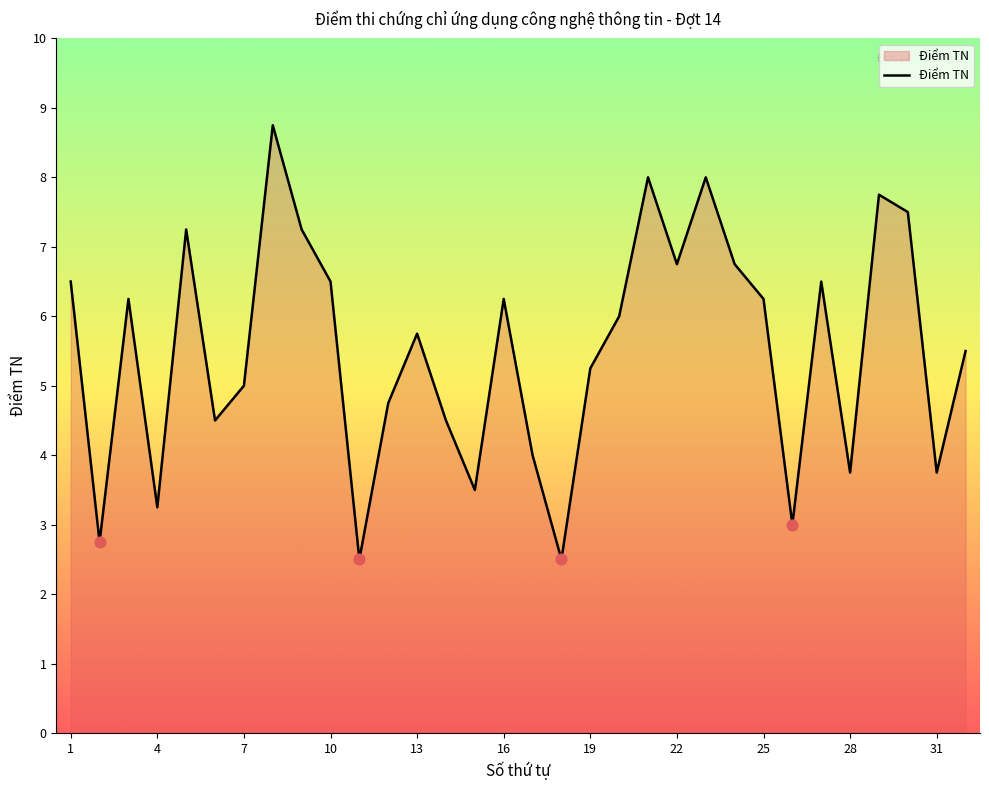

What is the maximum value shown in the chart?

8.8